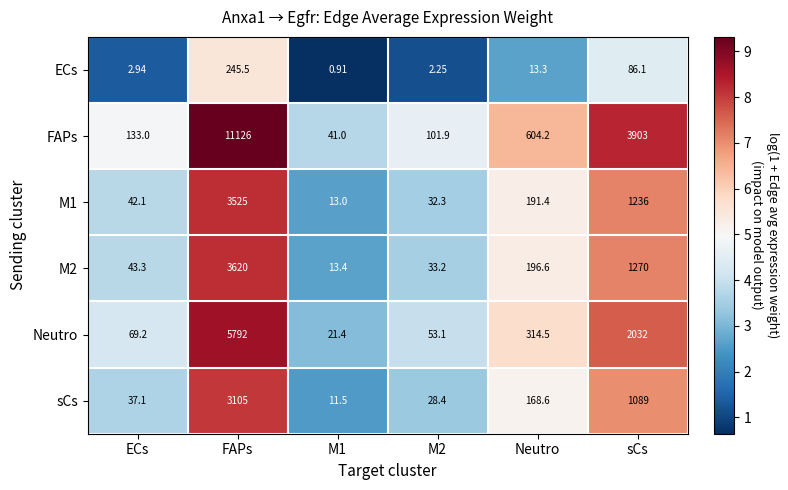

At which label is M1 closest to 1769?

sCs